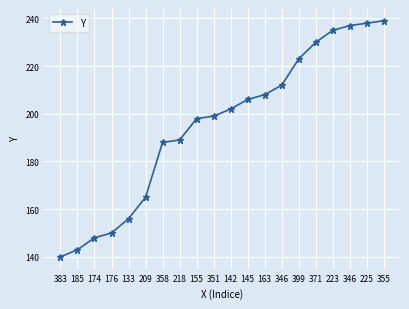

What is the approximate value at 176, to the nearest 10?

150